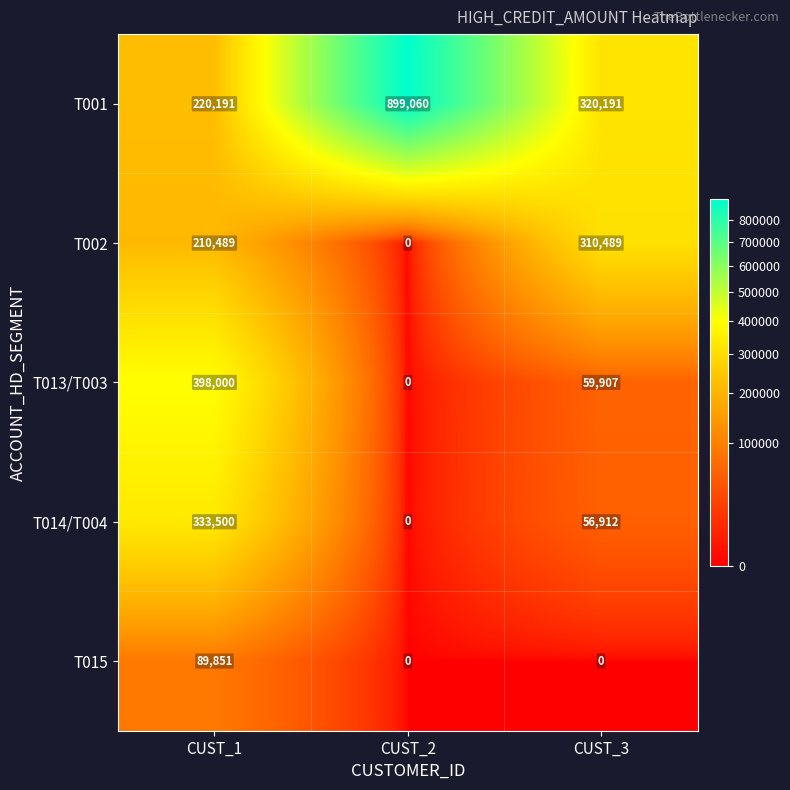

How many categories are shown in the chart?

3